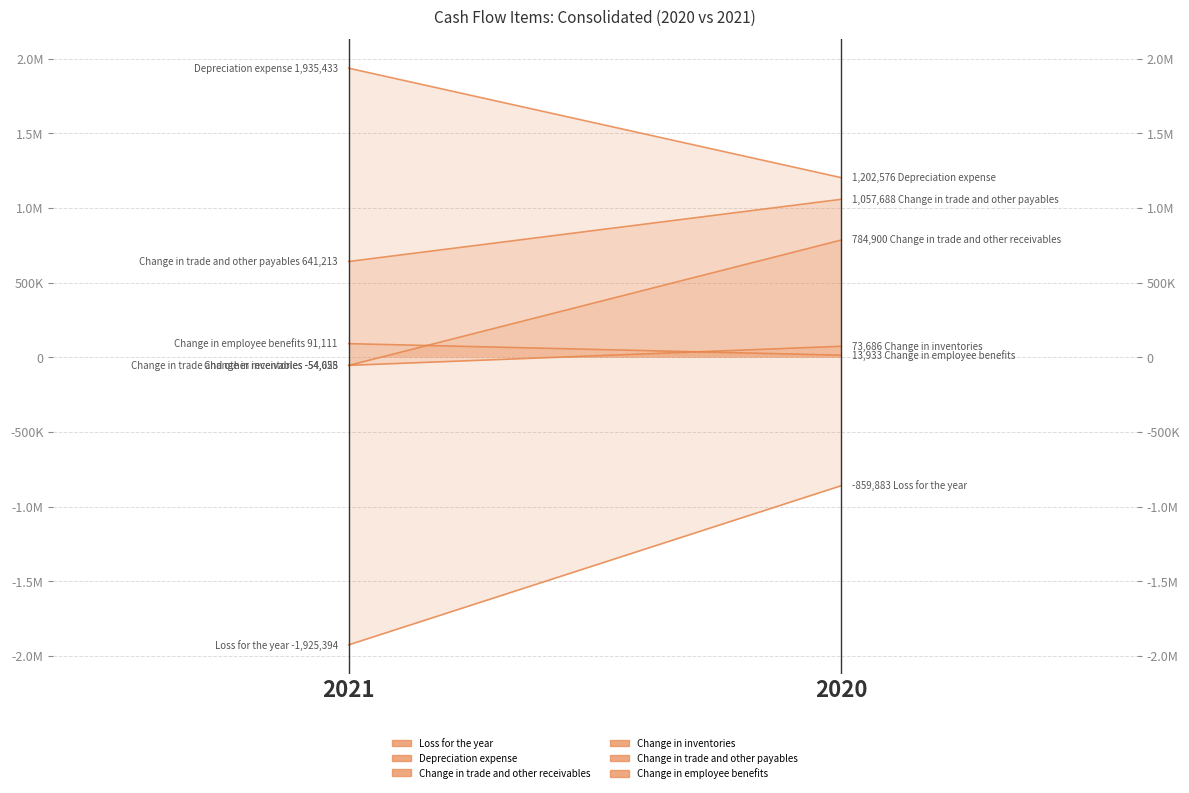

How many Change in inventories values are between -54058 and 73686?

2